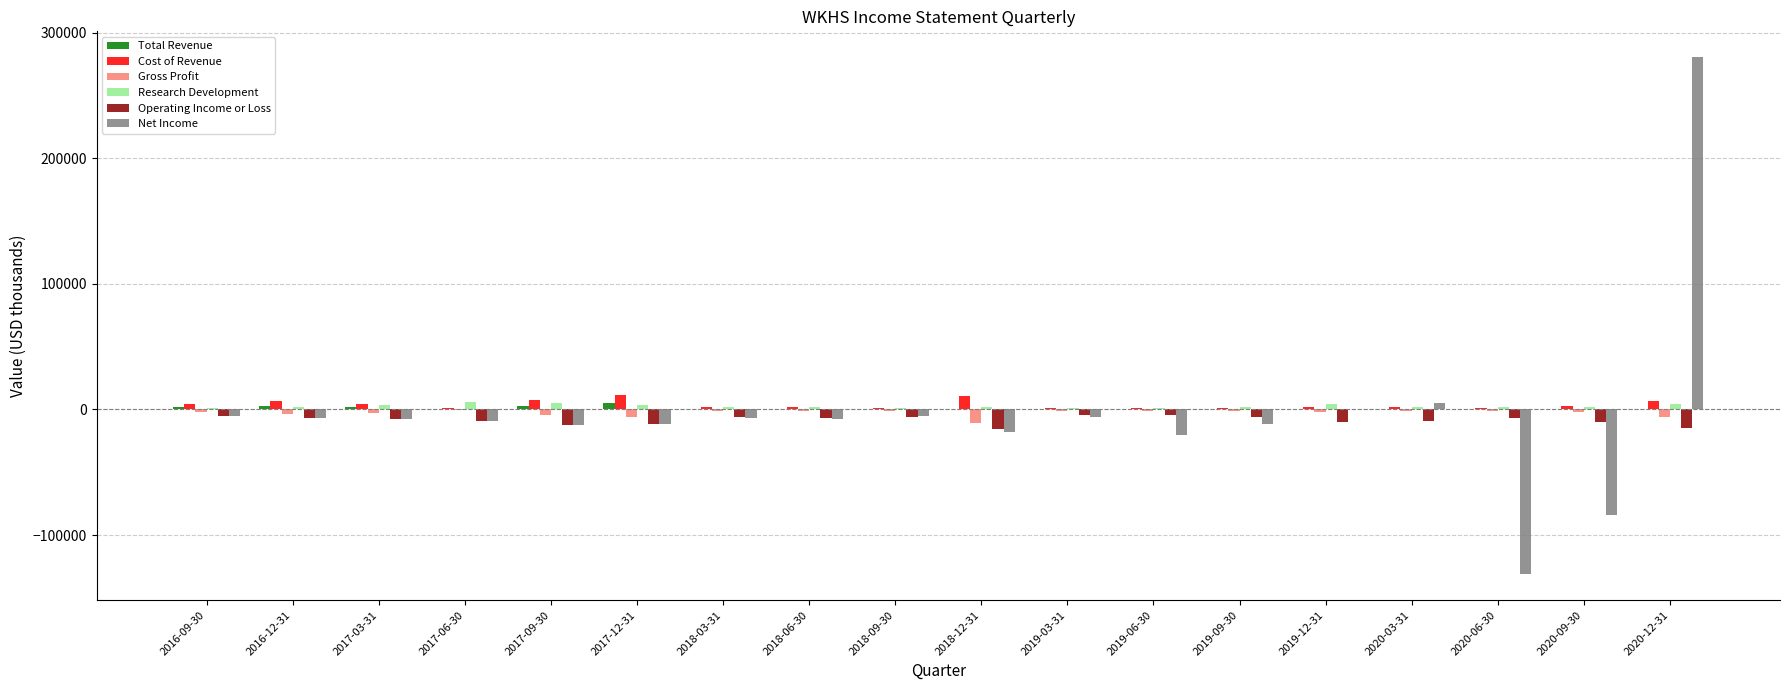

How many series are shown in this chart?

6